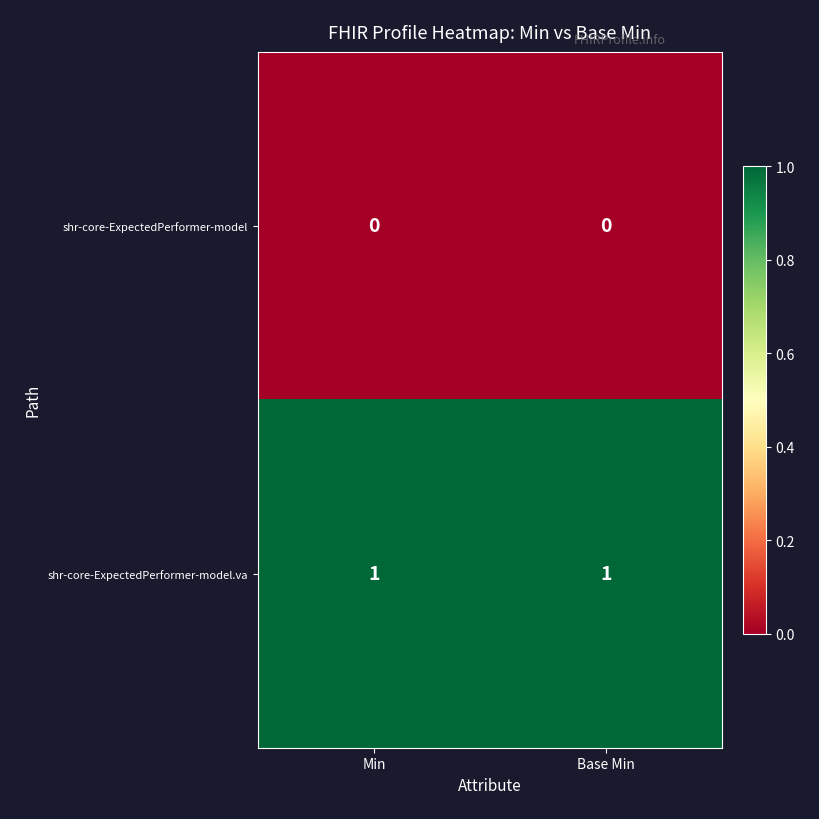

At Min, list the series in order from smallest to largest.

shr-core-ExpectedPerformer-model, shr-core-ExpectedPerformer-model.va